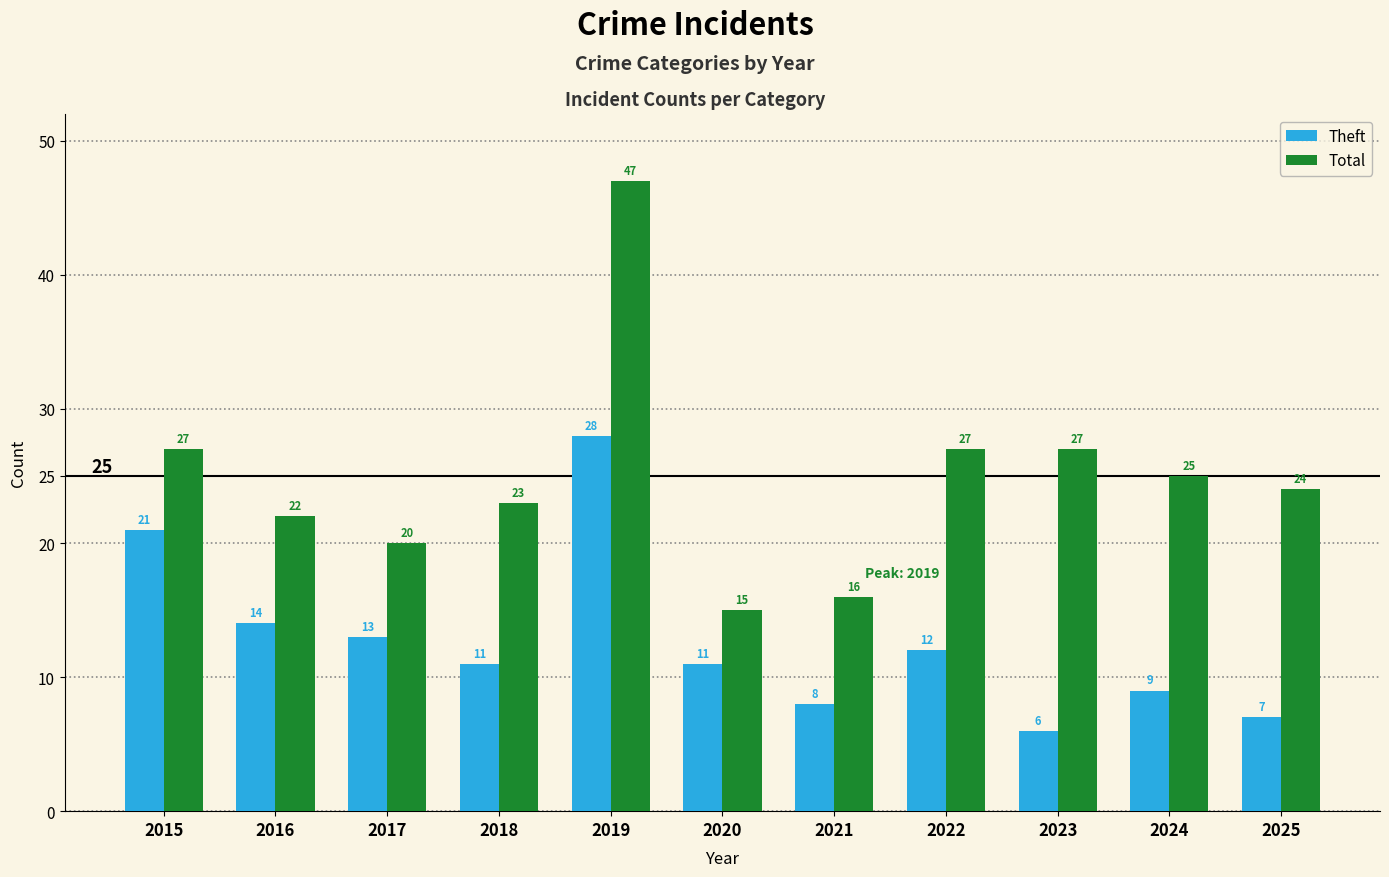

Which category has the highest value across all series?

2019